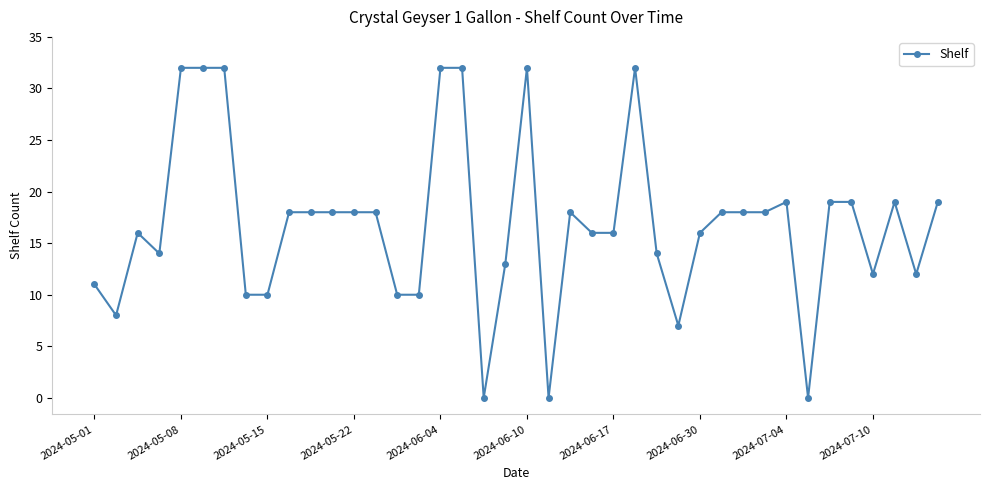

What is the sum of all values?

676